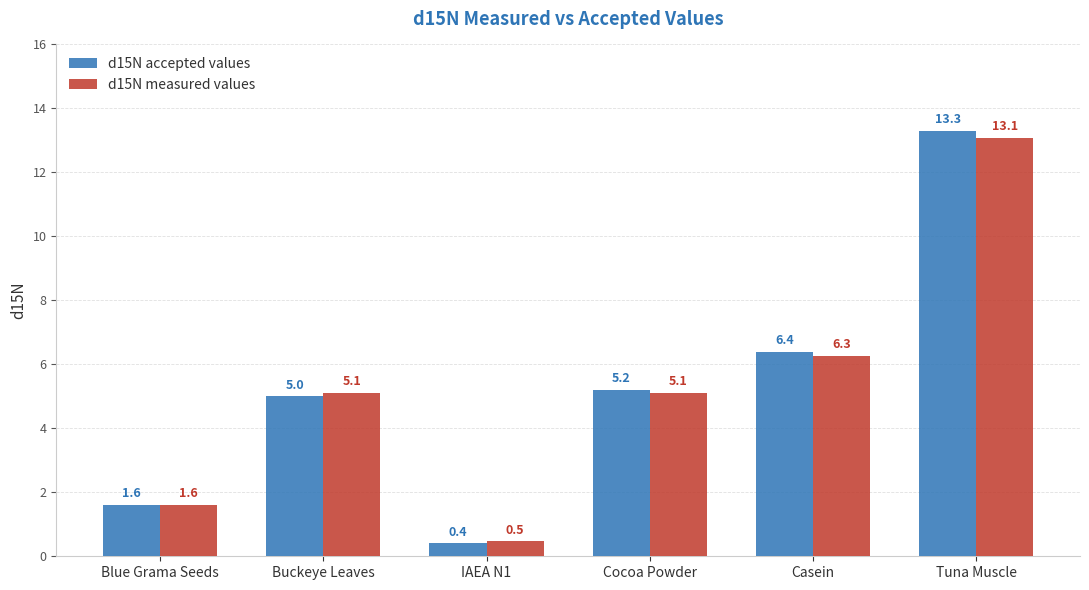

Which series has the largest total across all categories?

d15N accepted values